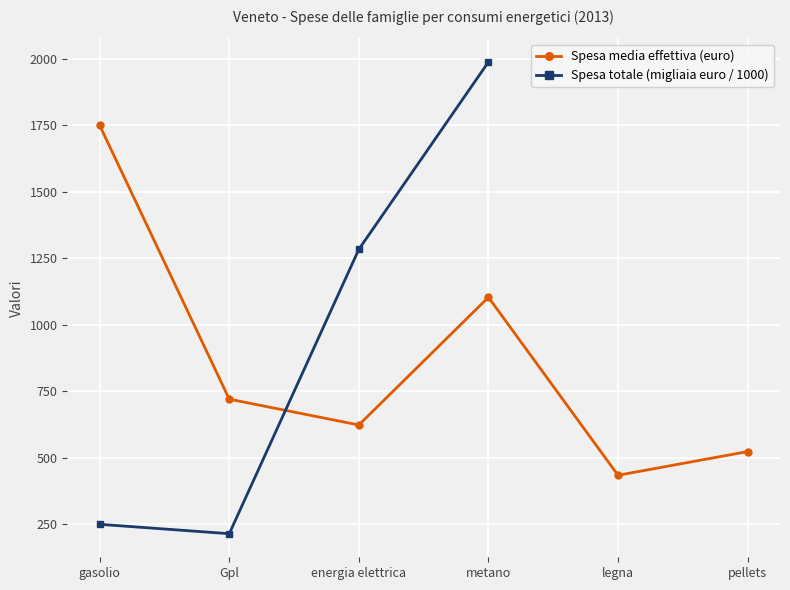

What is the average value?

860